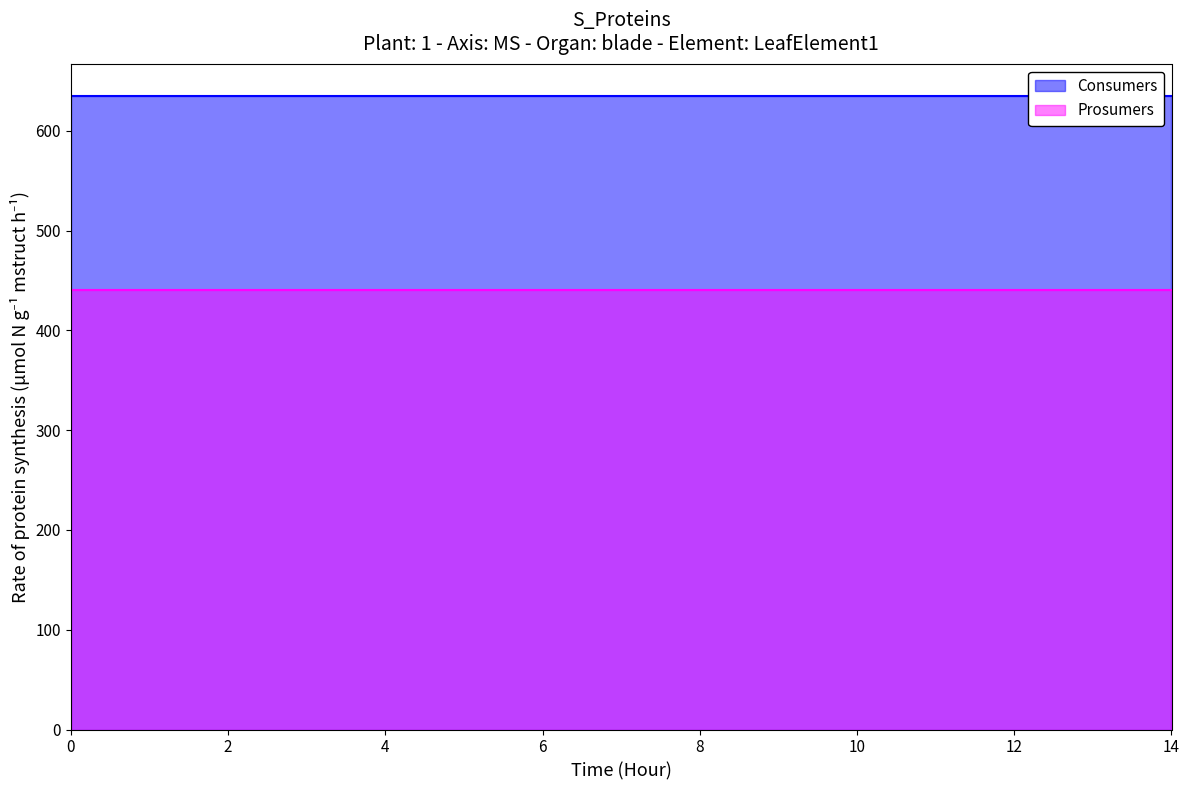

Read the Consumers value at 4.

635